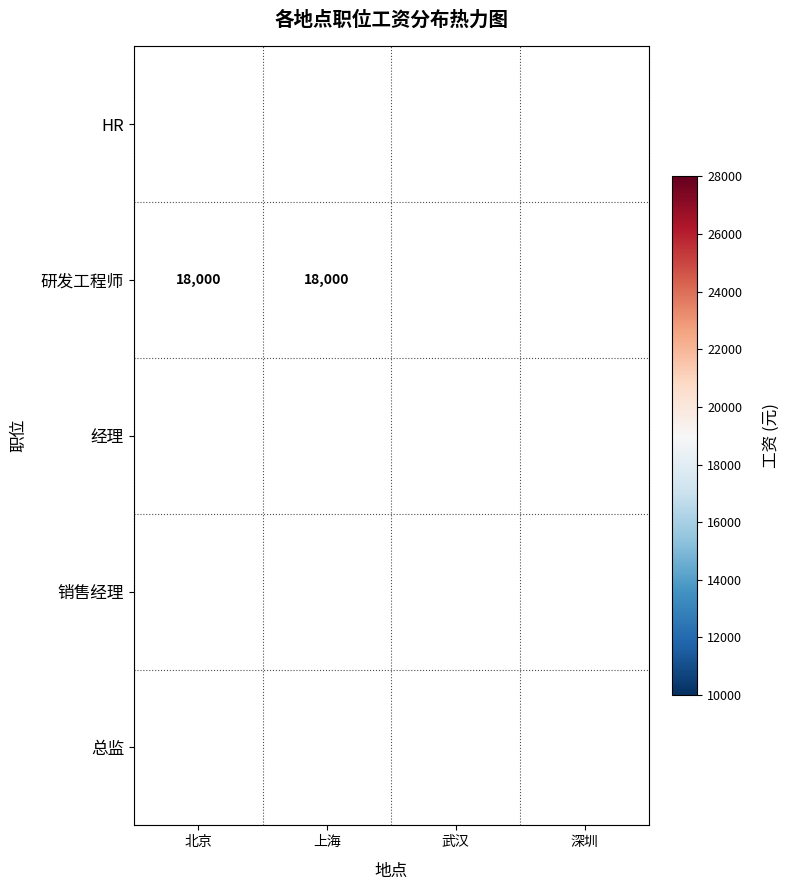

Is the value of 总监 at 深圳 greater than the value of 销售经理 at 上海?

Yes